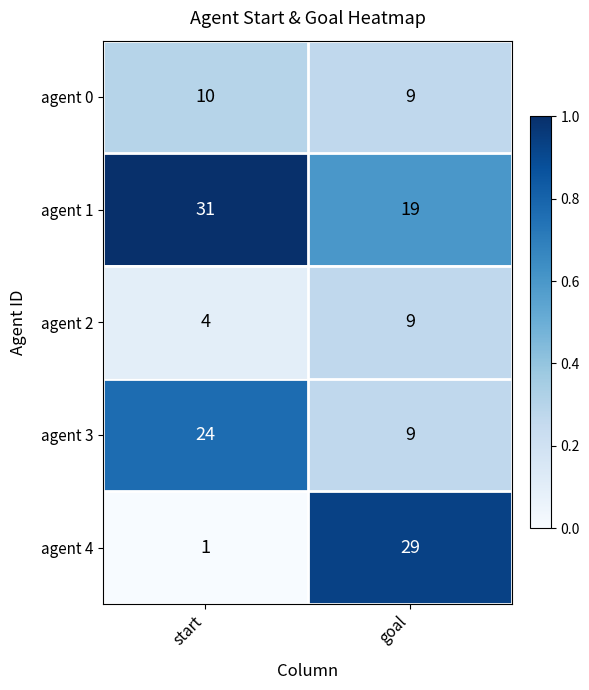

Where is agent 2 nearest to the value 6?

start